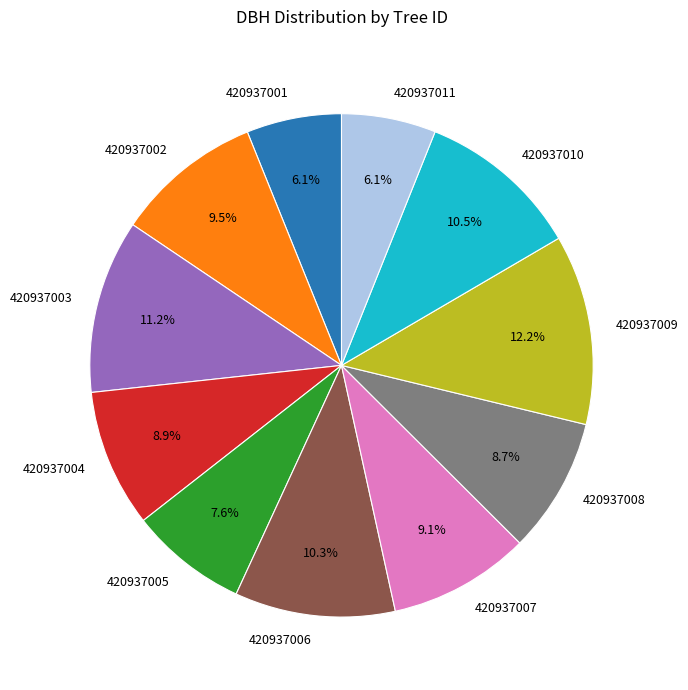

The 420937011 slice represents 6% of the pie. True or false?

True